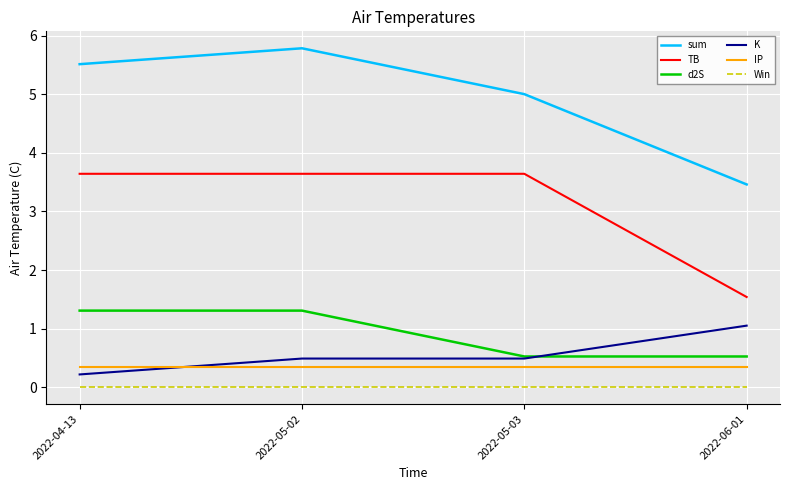

The value of IP at 2022-04-13 is 0.3. True or false?

True